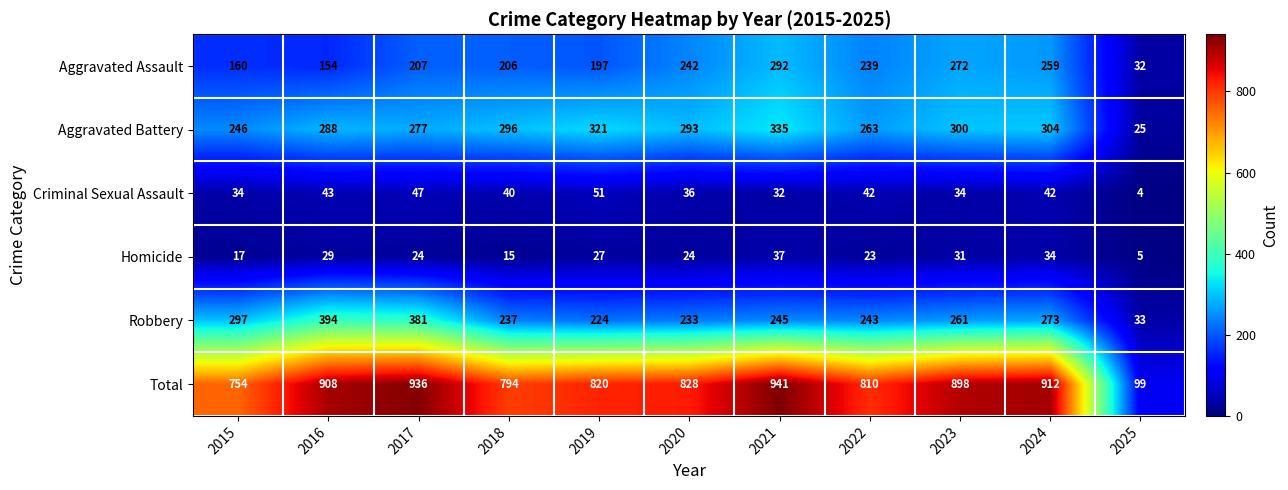

Which label corresponds to the largest value in the chart?

2021